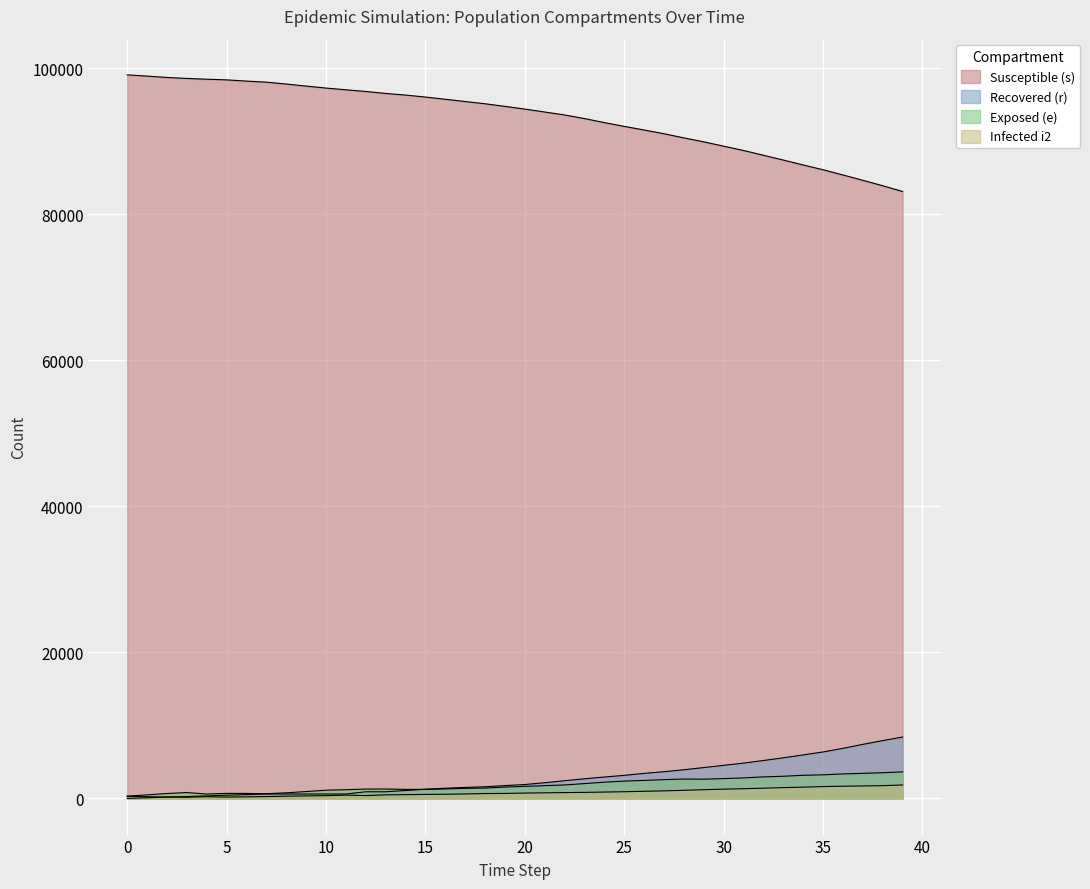

Where do e and r first cross each other?

14 and 15